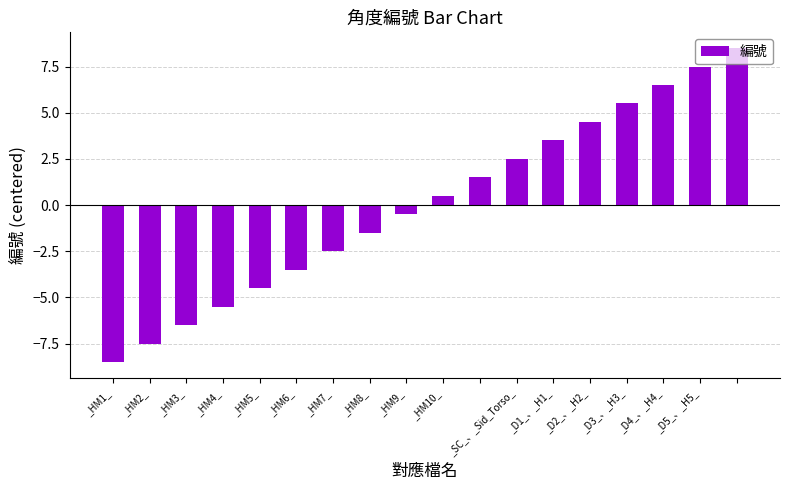

What is the difference between the maximum and minimum values?

17.0